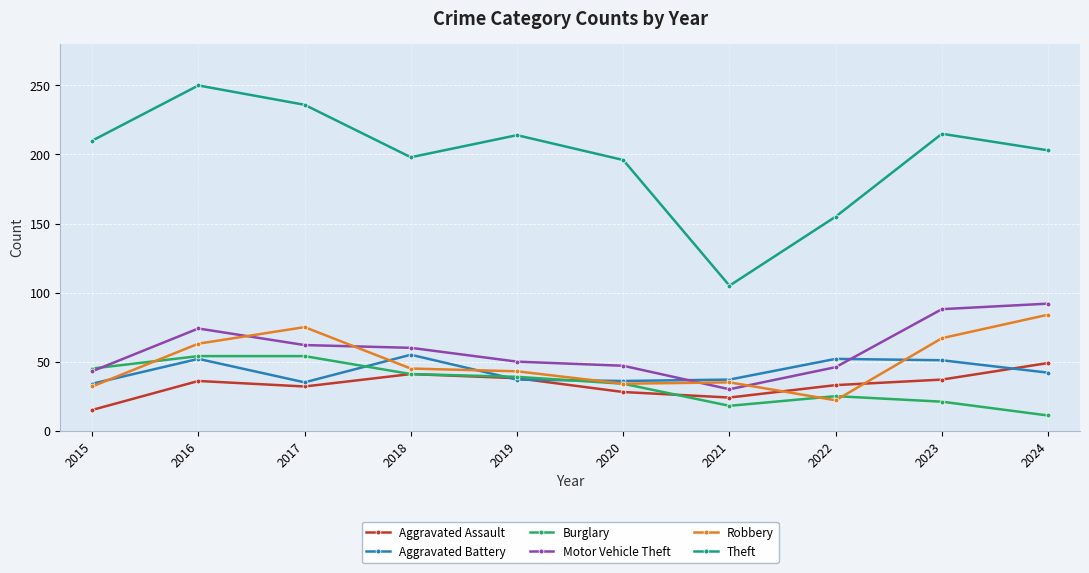

Count the number of data series in this chart.

6